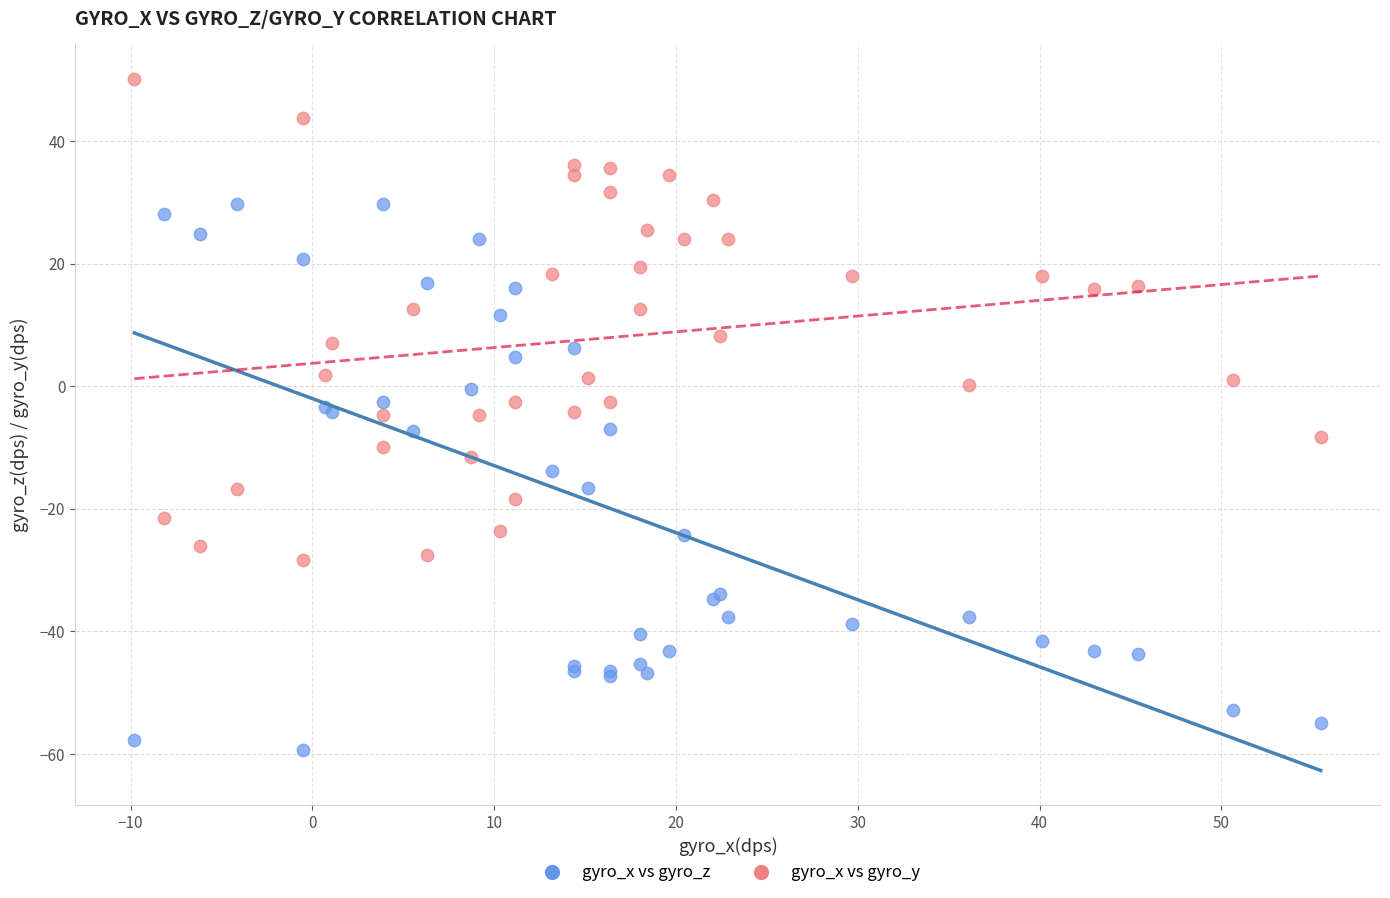

Which series has the widest spread of Y values?

gyro_x vs gyro_z